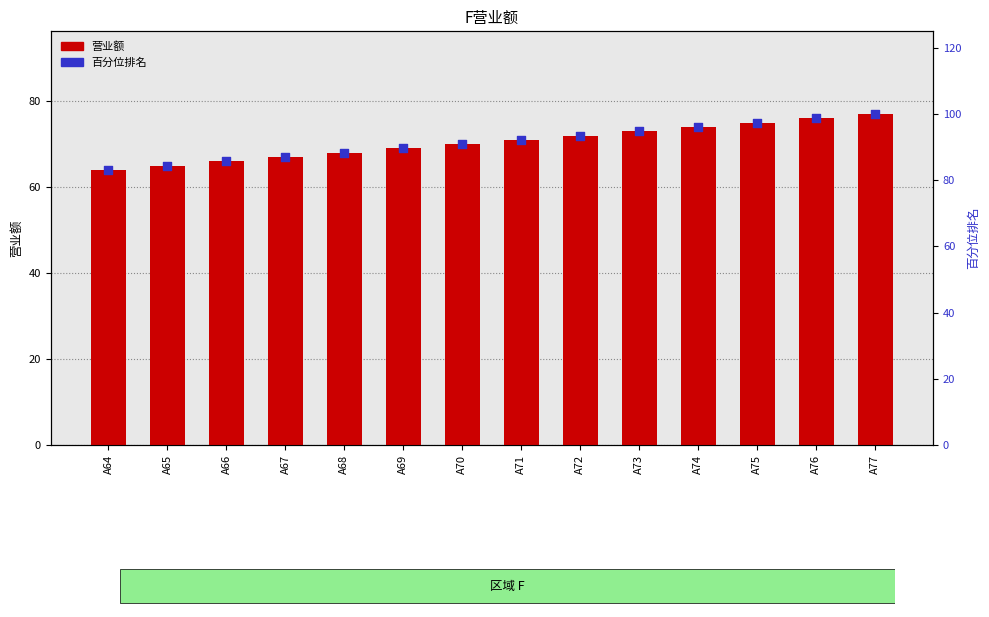

At how many categories does at least one series exceed 75?

14